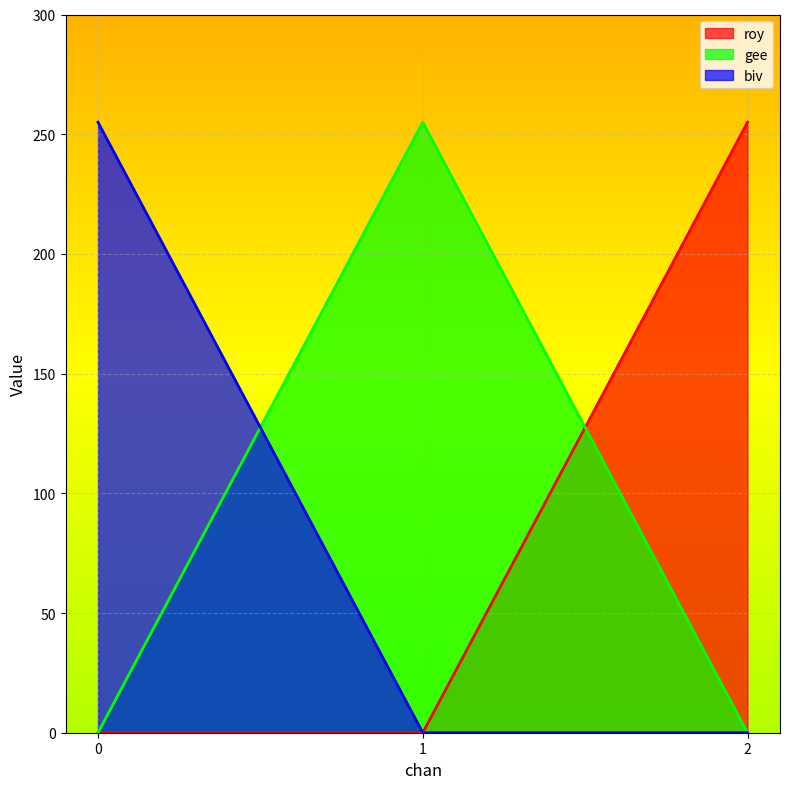

Which series has the largest total across all categories?

roy